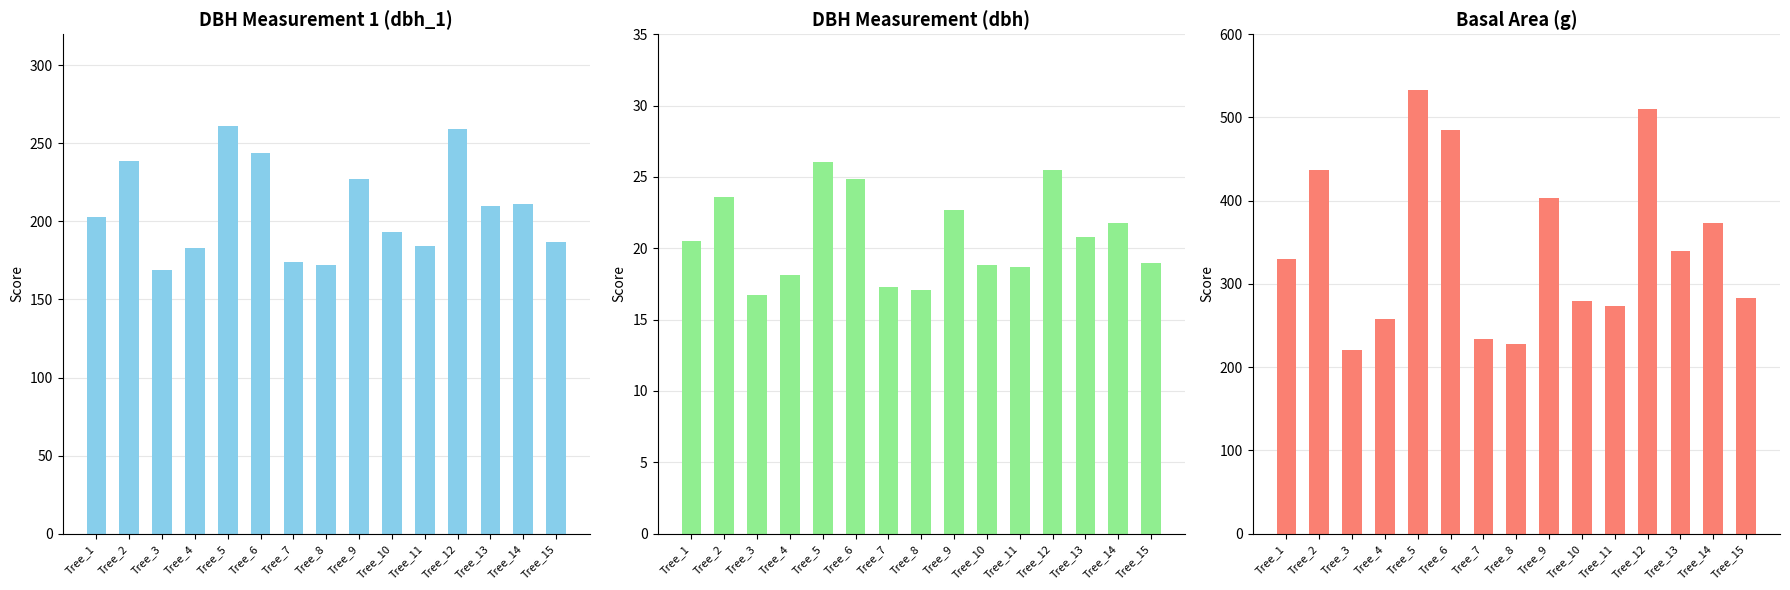

Rank the series at Tree_13 from lowest to highest value.

dbh, dbh_1, g